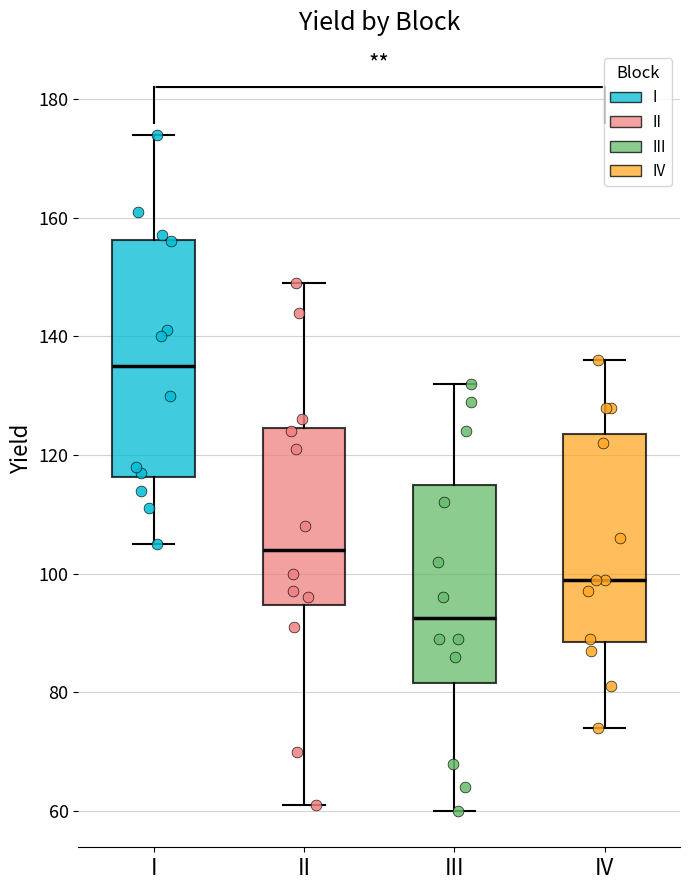

Which box's median line is the highest?

I